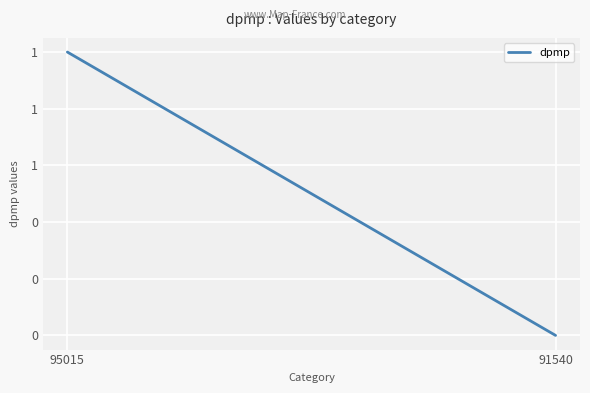

The chart shows a value of 1 at 95015. True or false?

False